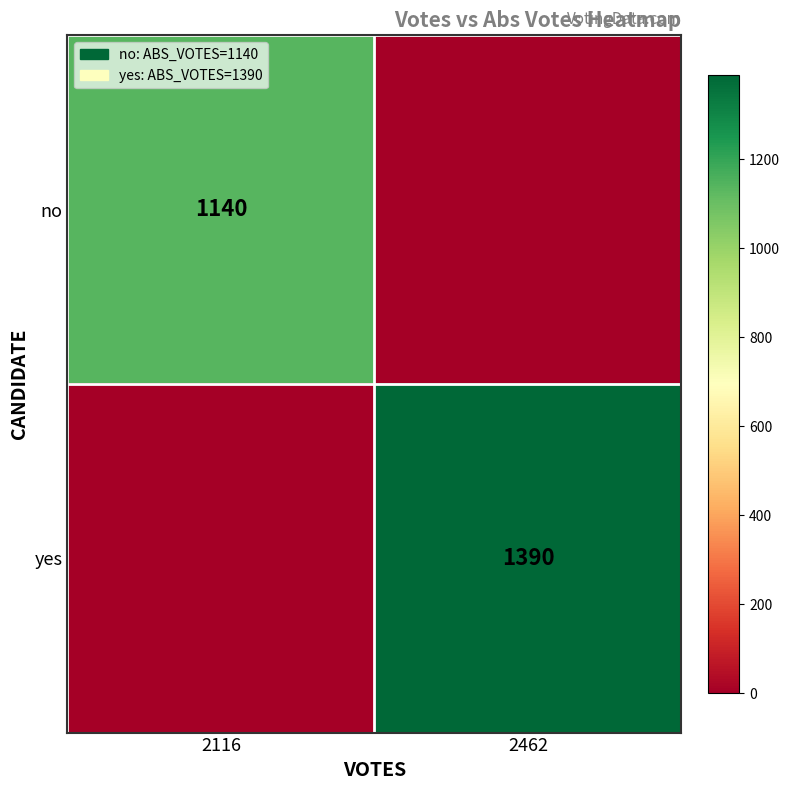

Is the value of yes at 2462 greater than the value of no at 2116?

Yes